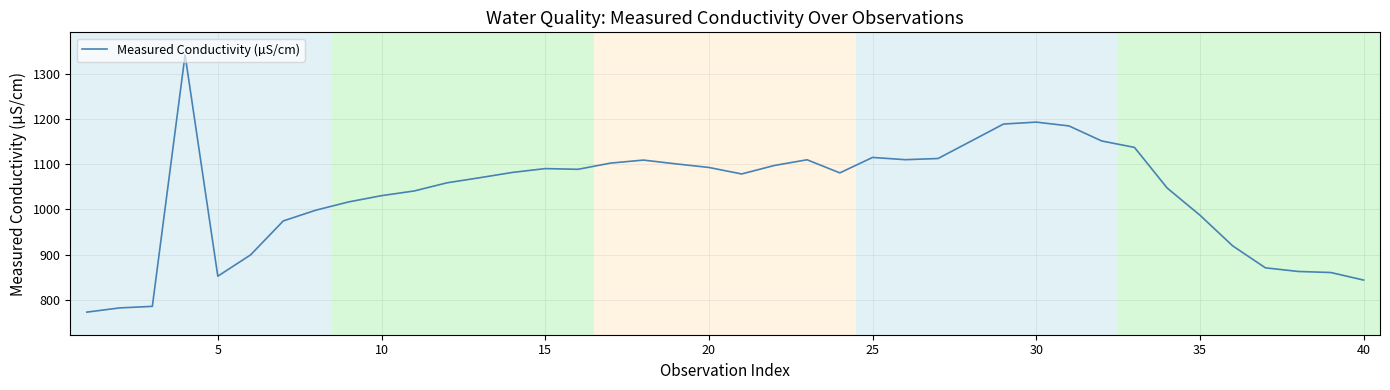

What is the difference between the maximum and minimum values?

569.1